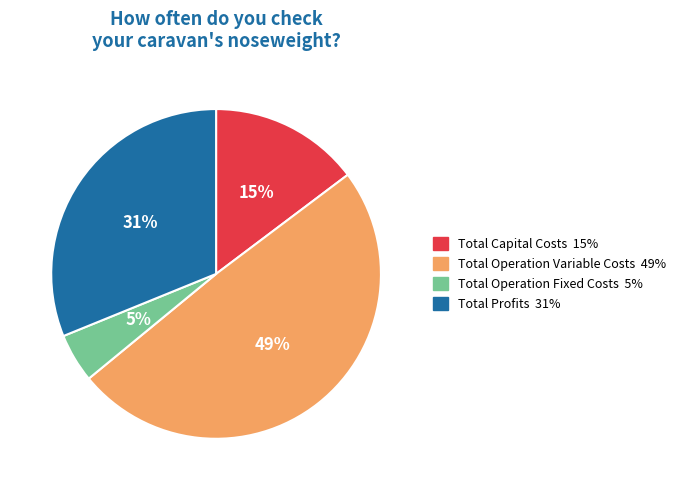

Approximately how many times larger is the value at Total Capital Costs compared to Total Operation Variable Costs?

0.3